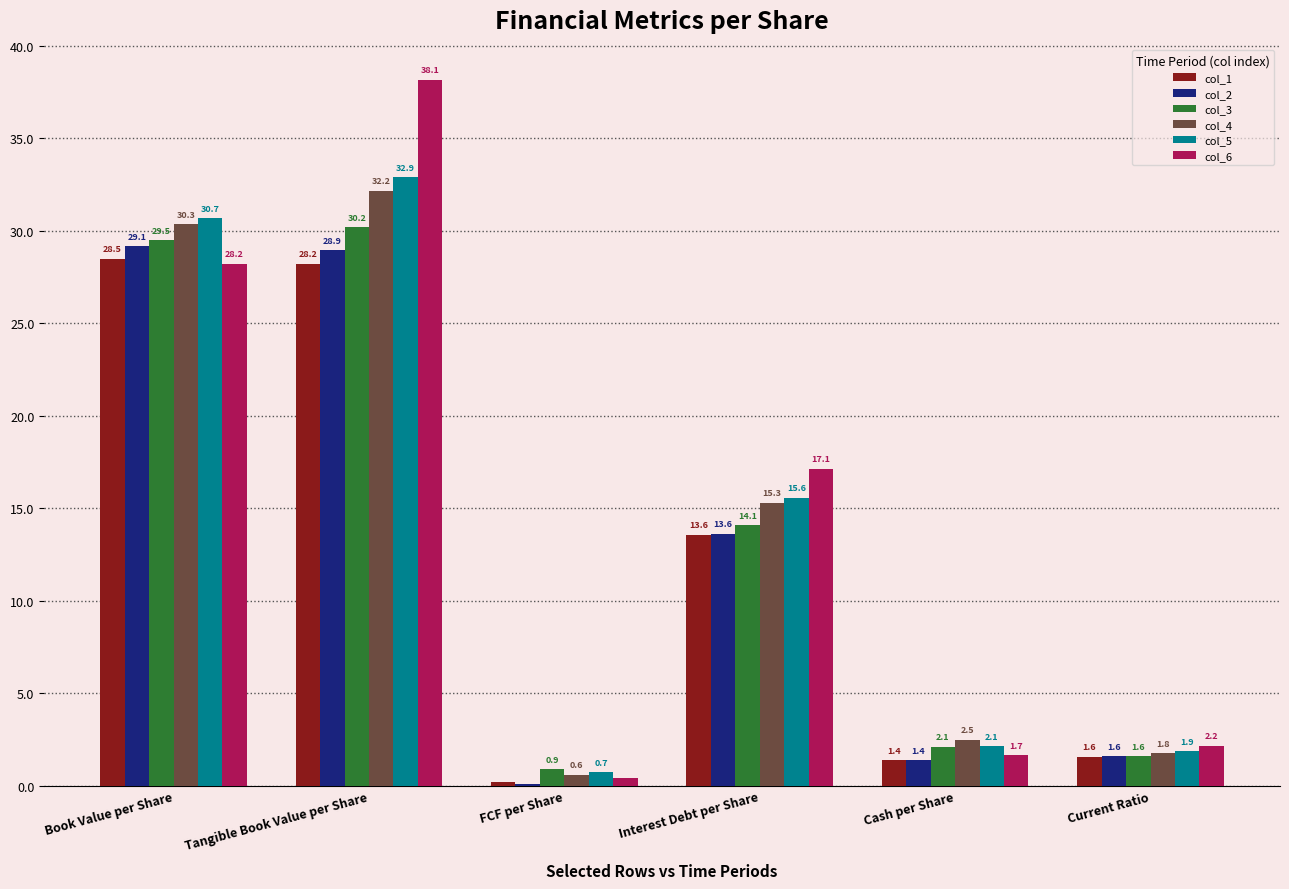

Is the value of col_3 at FCF per Share greater than the value of col_5 at FCF per Share?

Yes